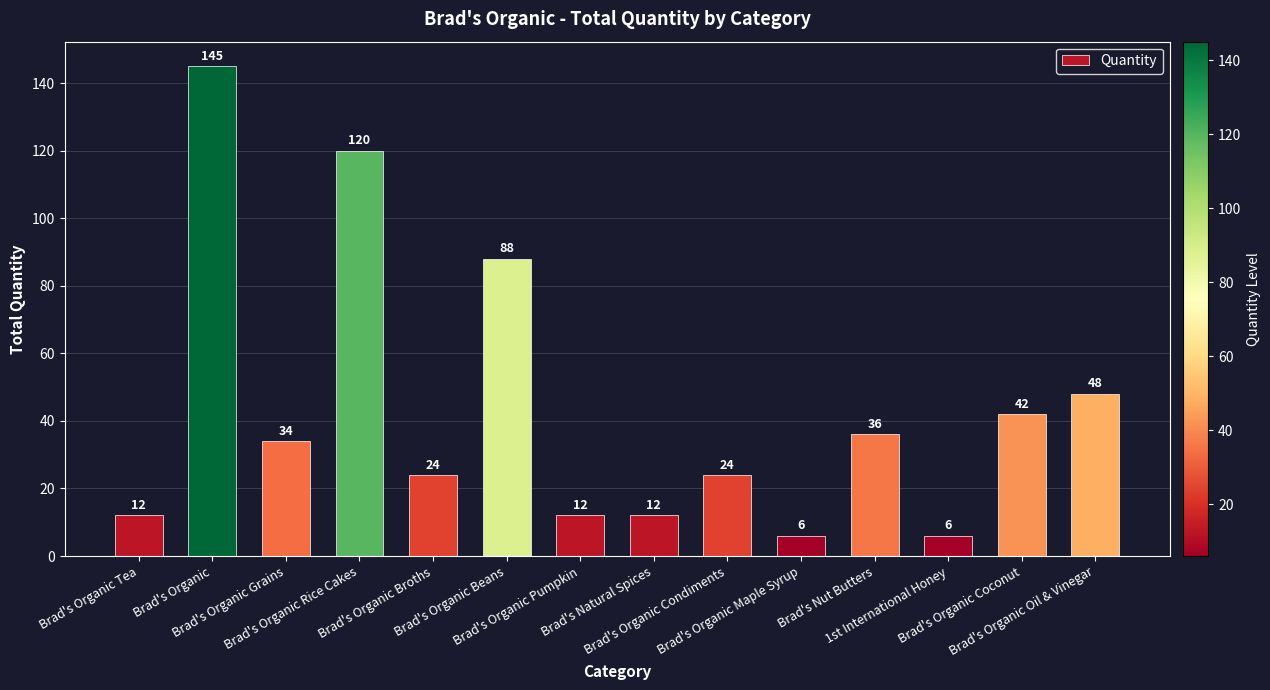

Reading right to left, transcribe all the data shown in this chart.

Brad's Organic Oil & Vinegar=48	Brad's Organic Coconut=42	1st International Honey=6	Brad's Nut Butters=36	Brad's Organic Maple Syrup=6	Brad's Organic Condiments=24	Brad's Natural Spices=12	Brad's Organic Pumpkin=12	Brad's Organic Beans=88	Brad's Organic Broths=24	Brad's Organic Rice Cakes=120	Brad's Organic Grains=34	Brad's Organic=145	Brad's Organic Tea=12